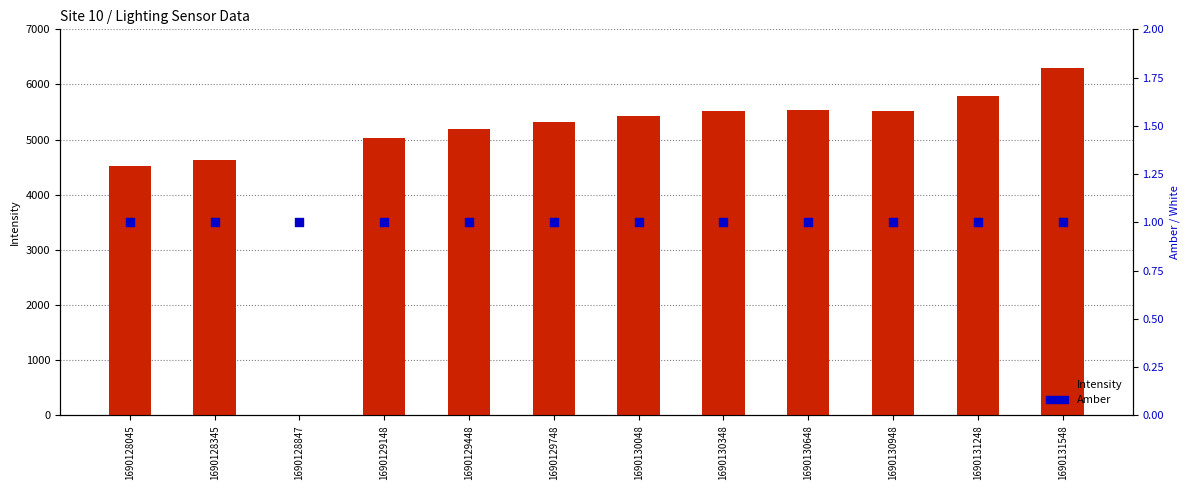

What are all the series names shown in the legend?

Intensity, Amber